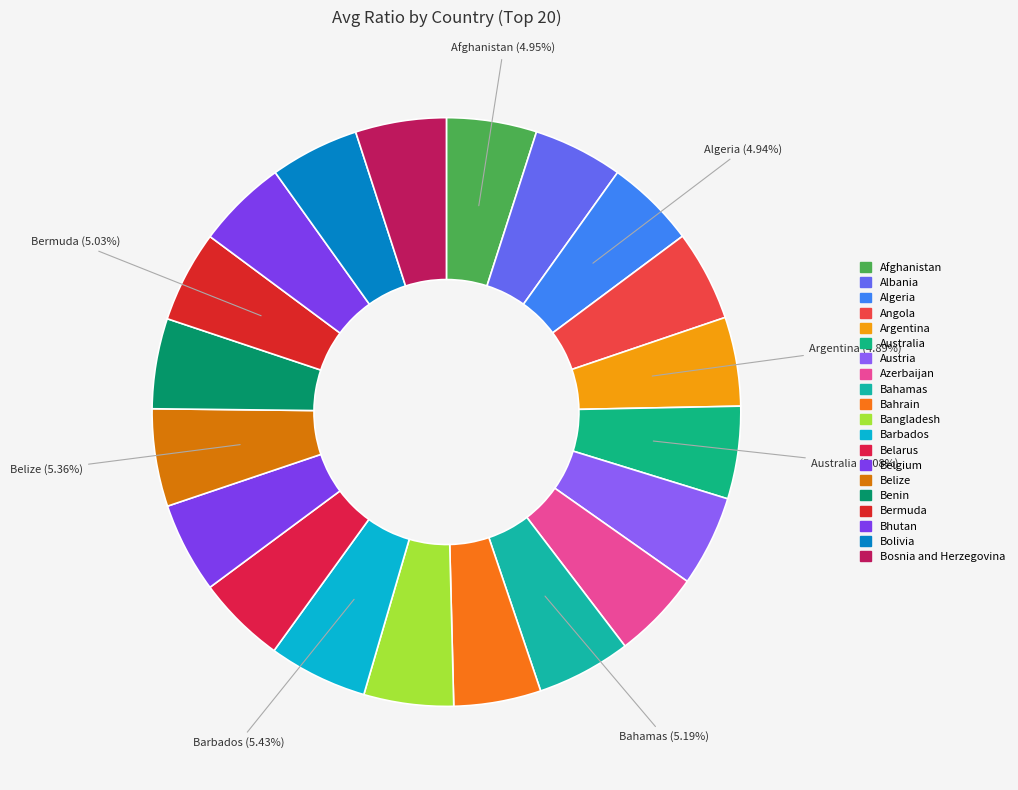

To the nearest percent, what is the difference between the largest and smallest slice percentages?

1%